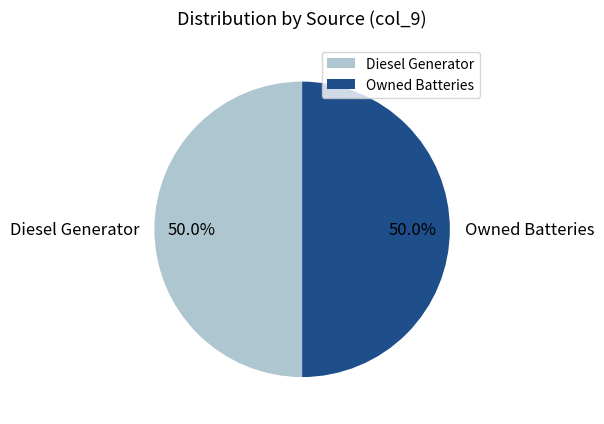

What is the ratio of the value at Owned Batteries to the value at Diesel Generator?

1.0